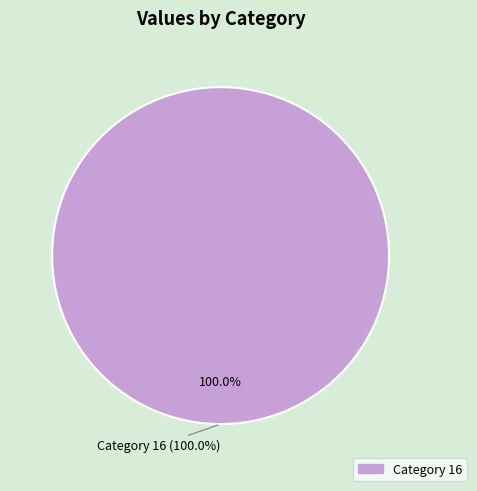

To the nearest percent, what portion does 16 represent?

100%